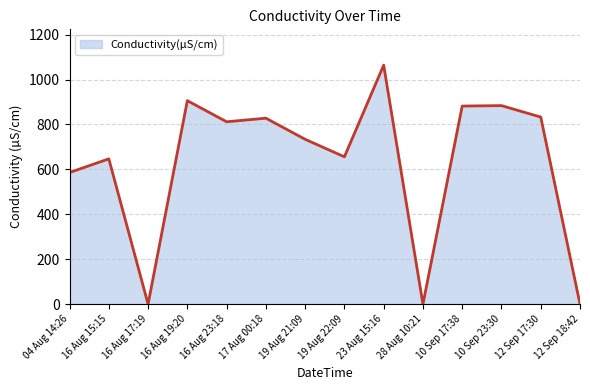

The value at 12 Sep 18:42 is 0. True or false?

True